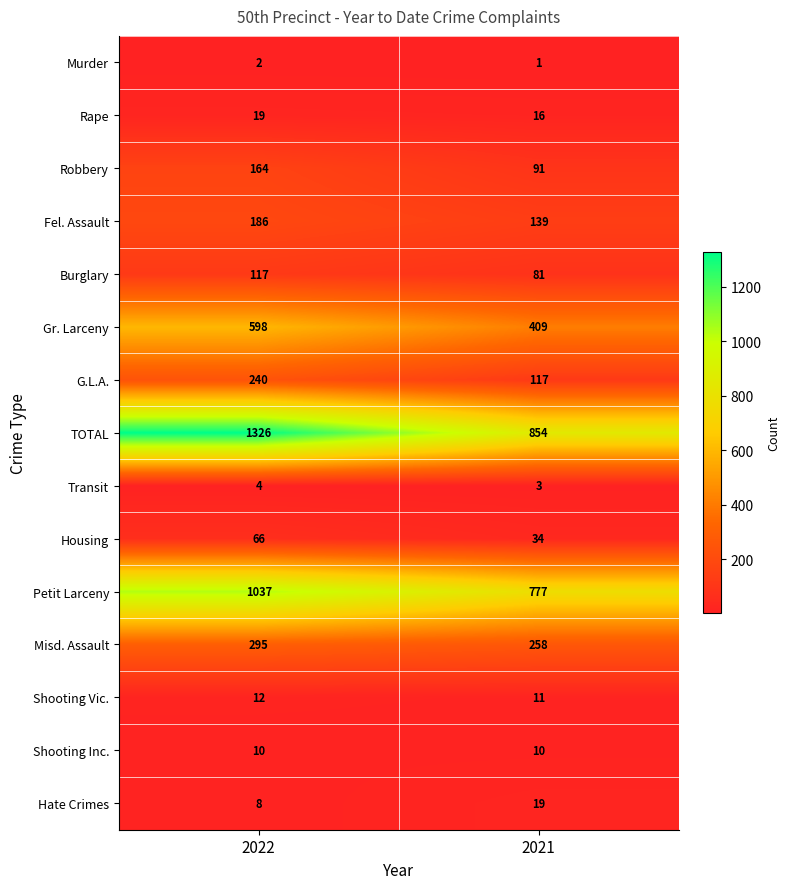

Is it true that Rape equals 16 at 2021?

True